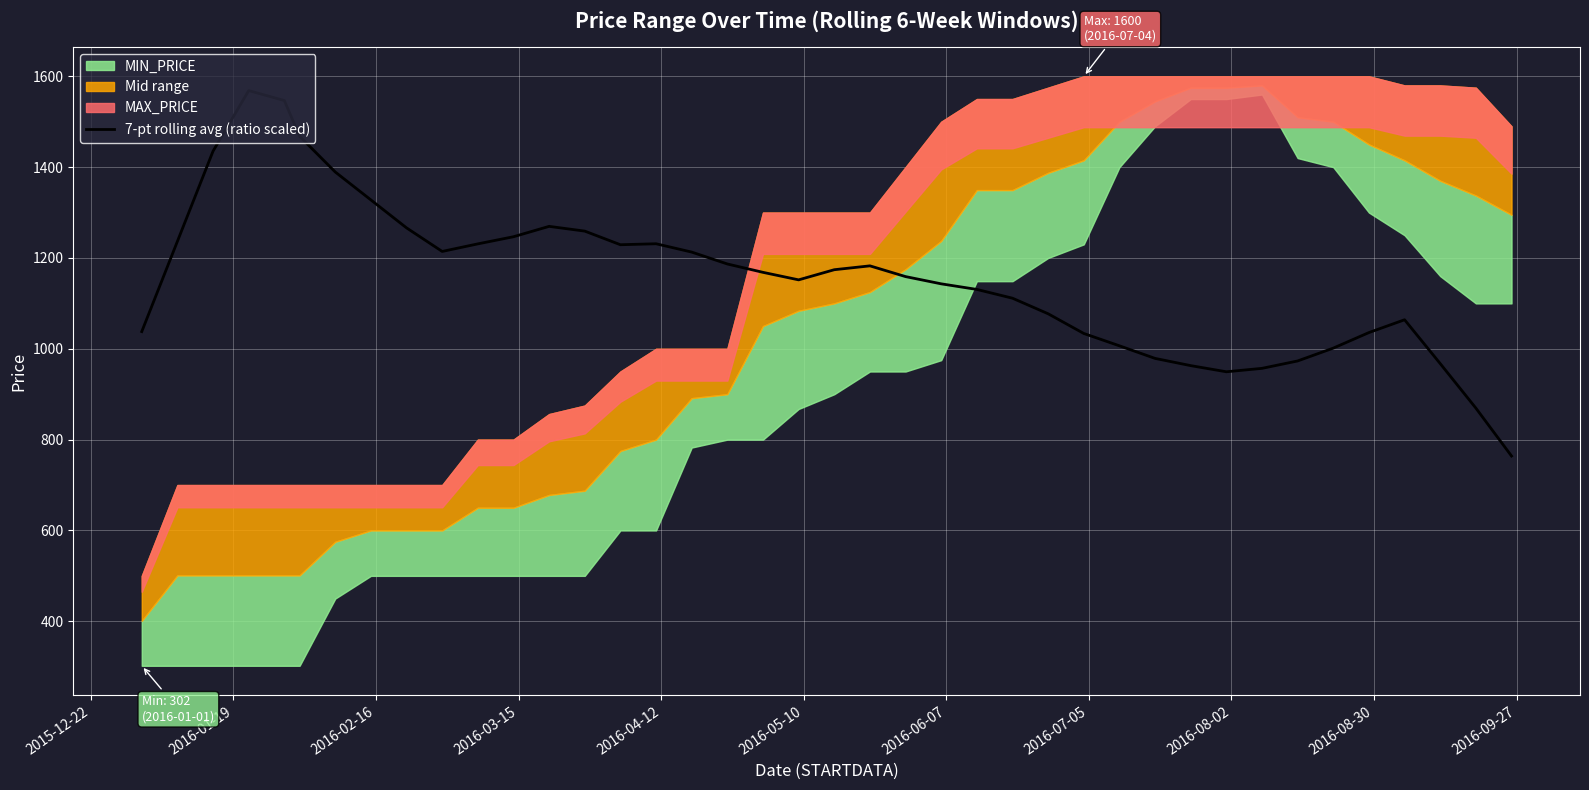

What is the lowest value of the 7-pt rolling avg (ratio scaled) series?

763.9